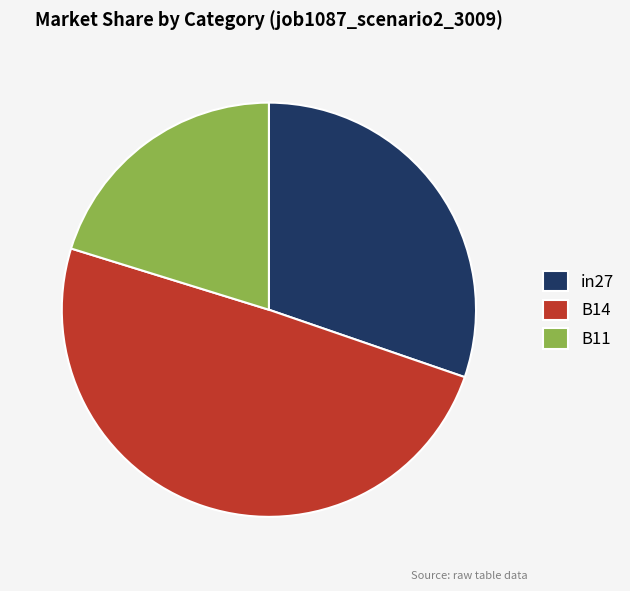

What is the smallest slice in the pie chart?

B11